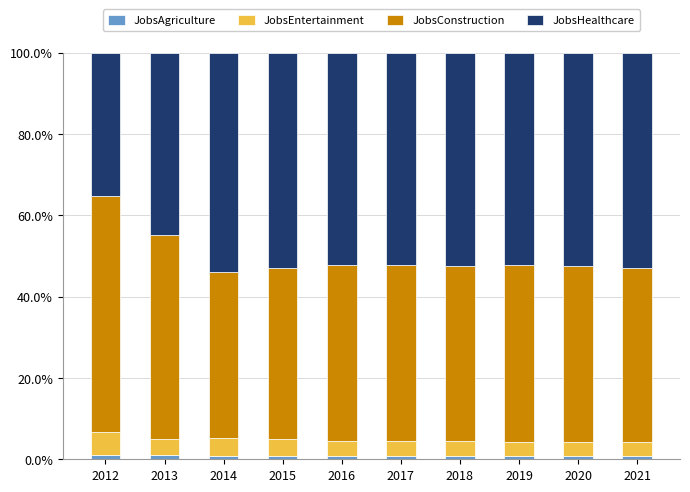

What is the difference between the JobsAgriculture values at 2013 and 2020?

0.3